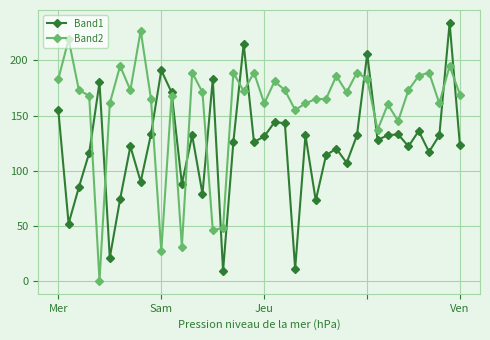

Which series ends up on top after the final intersection of Band1 and Band2?

Band2